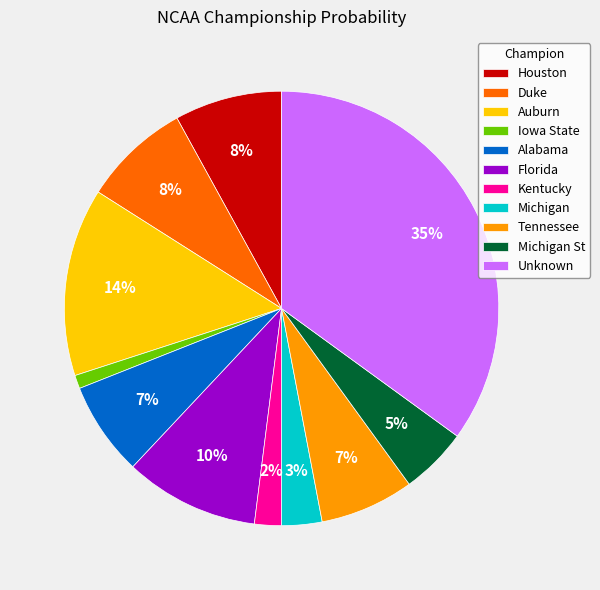

What percentage is the Duke slice, to the nearest percent?

8%